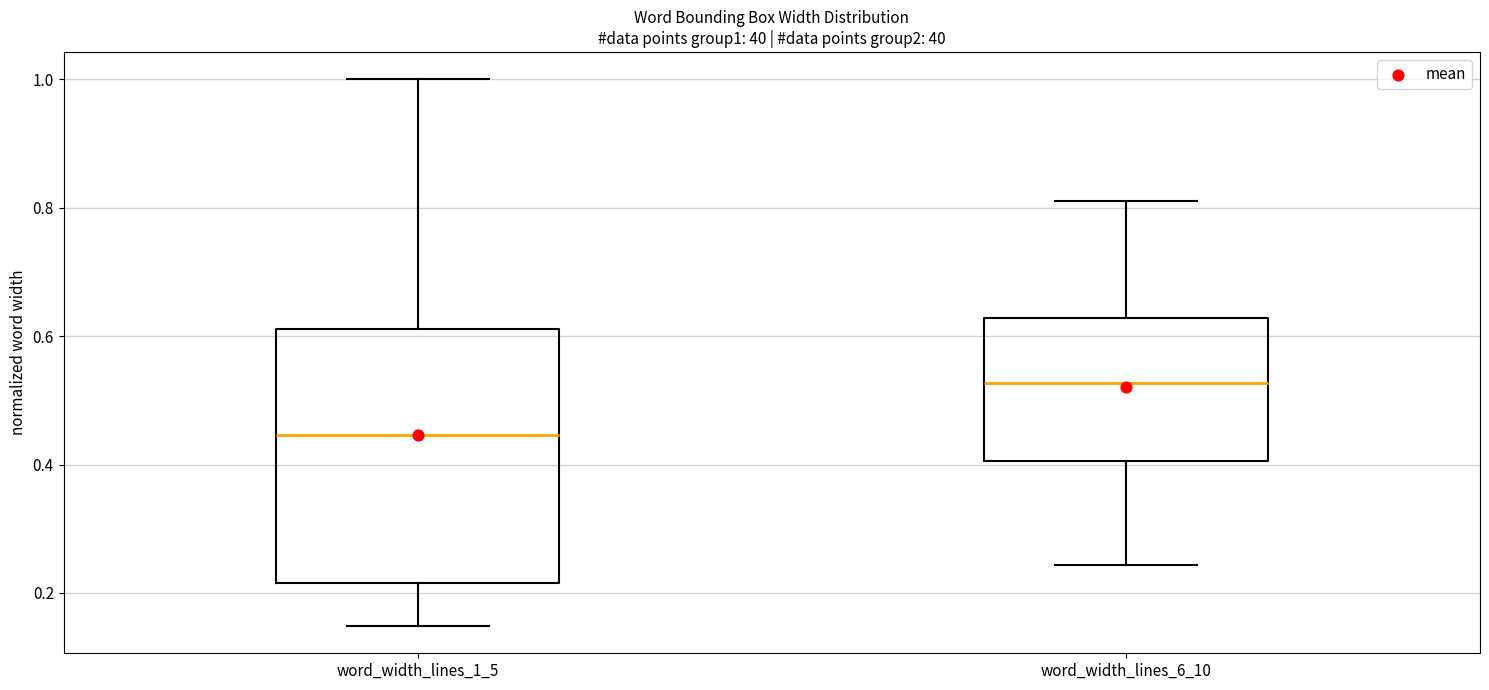

Reading left to right, read every box against the y-axis: the position of its median line, the range the box covers, and the ends of its whiskers. The values are not printed on the chart, so give them approximately, as read against the axis.

word_width_lines_1_5: median 0.44, box 0.22 to 0.62, whiskers 0.14 to 1.00
word_width_lines_6_10: median 0.52, box 0.40 to 0.62, whiskers 0.24 to 0.82